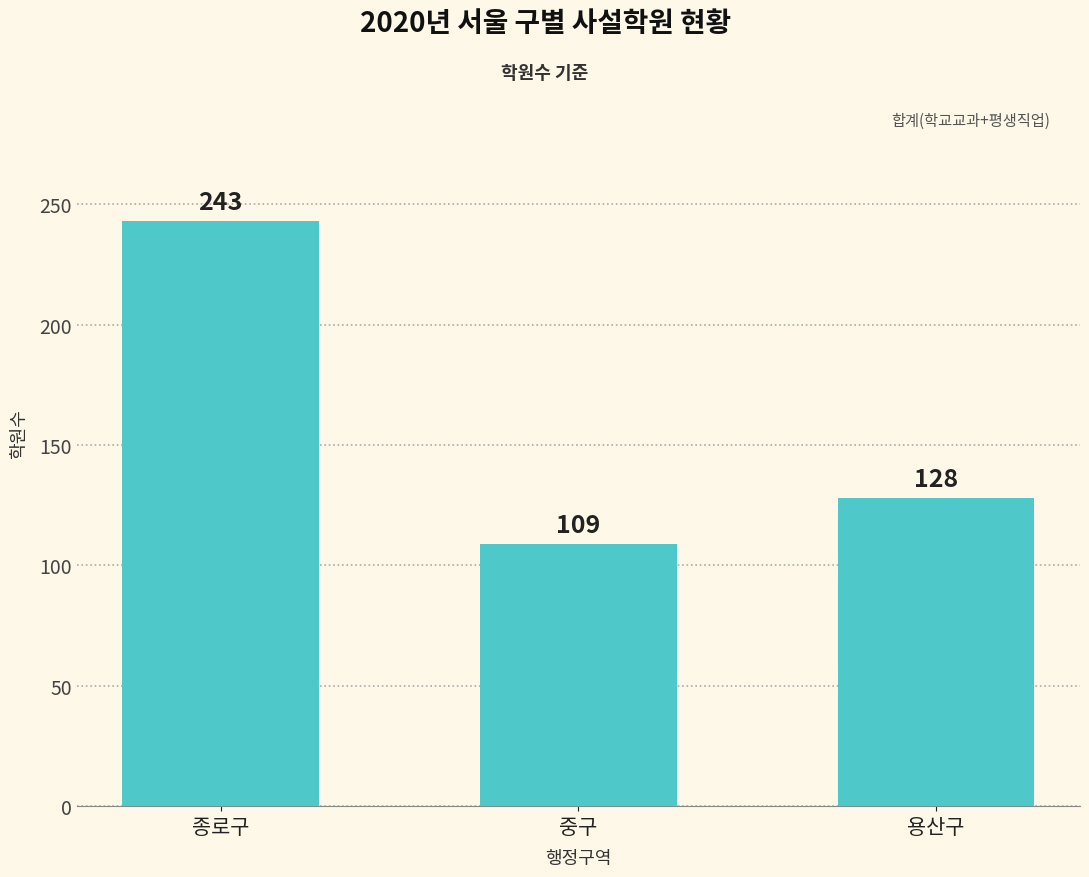

What is the average value?

160